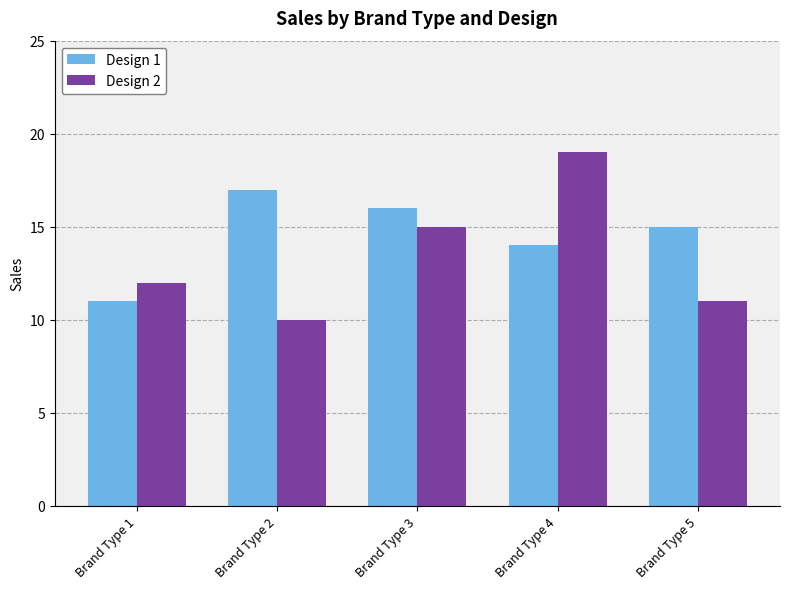

What is the sum of all Design 1 values?

73